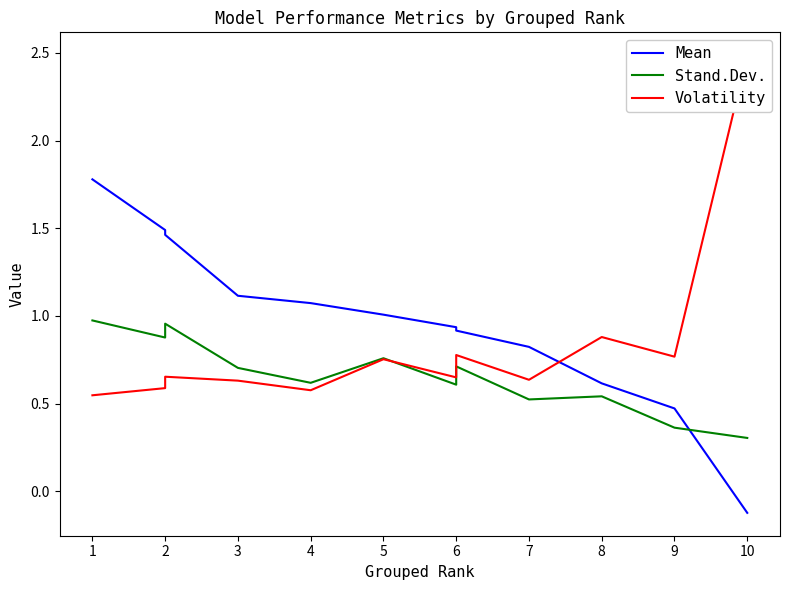

Which series has the widest spread of values?

Volatility